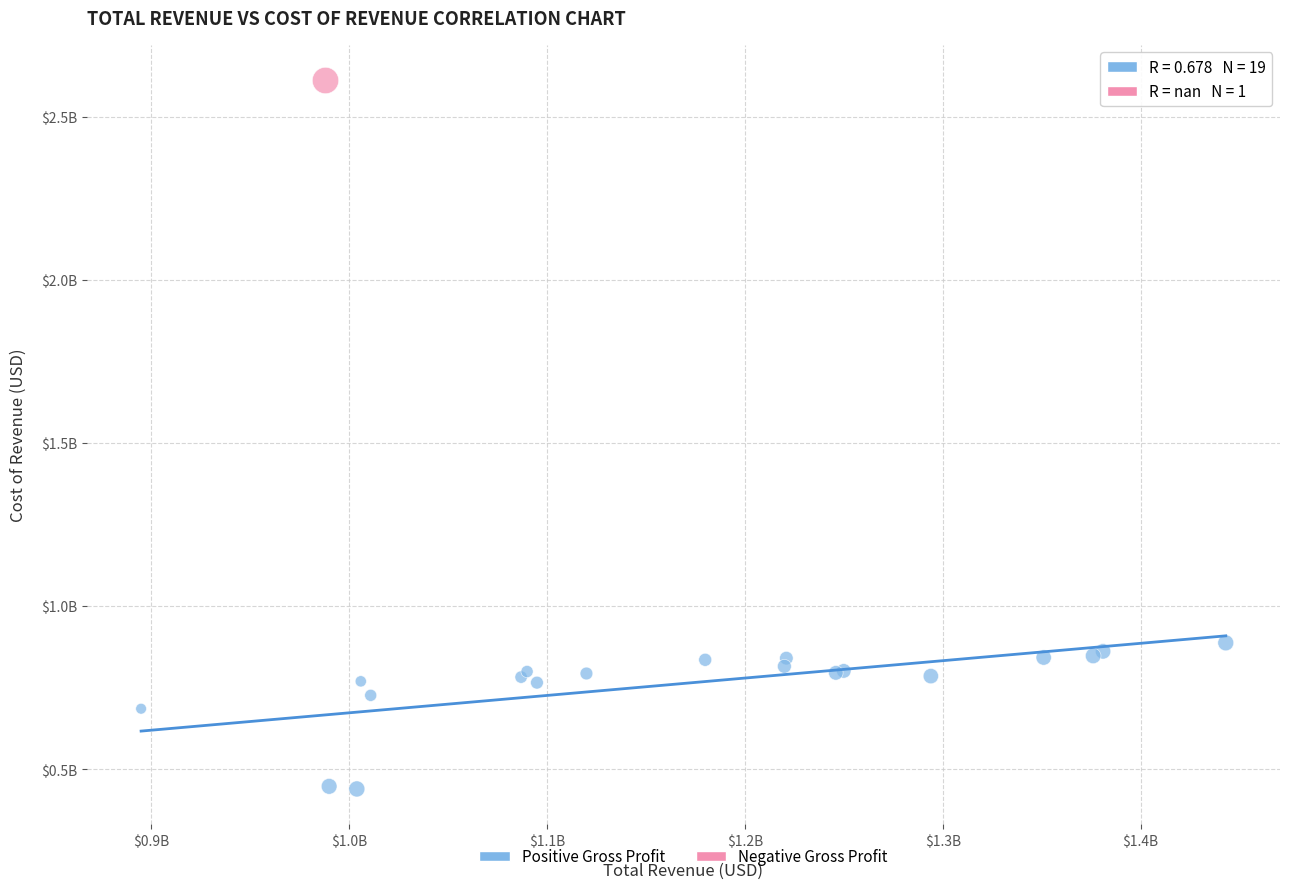

What are all the series names shown in the legend?

Positive Gross Profit, Negative Gross Profit